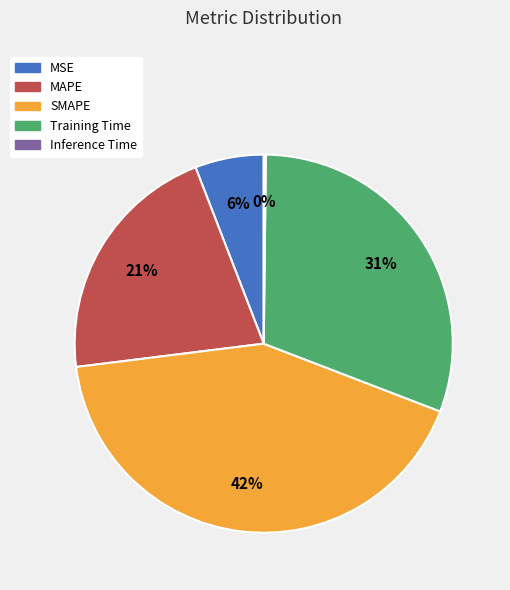

To the nearest percent, what portion does SMAPE represent?

42%